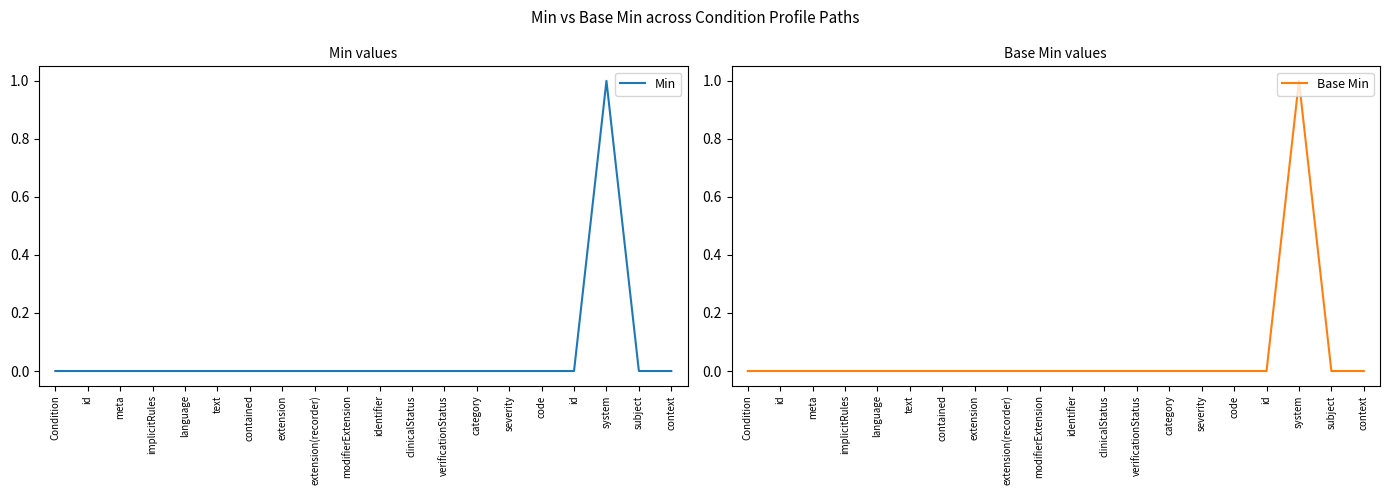

True or false: Base Min and Min intersect in this chart.

False